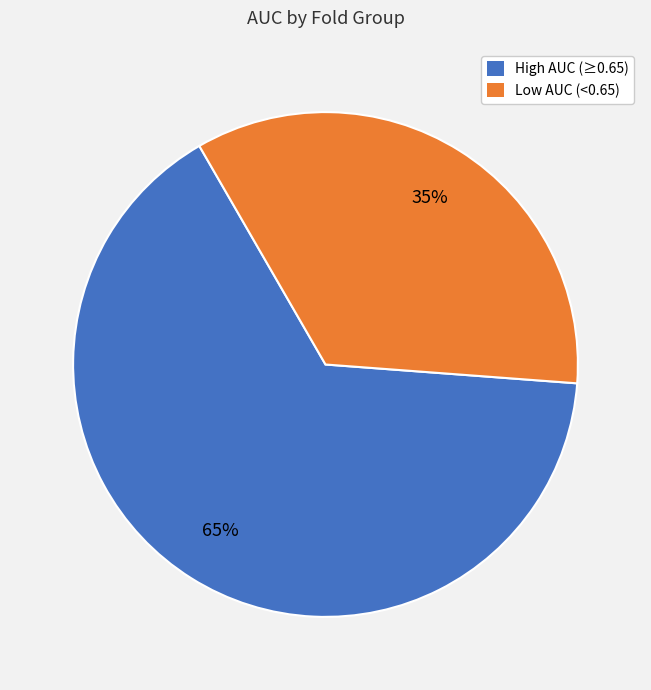

To the nearest percent, what is the average slice percentage?

50%